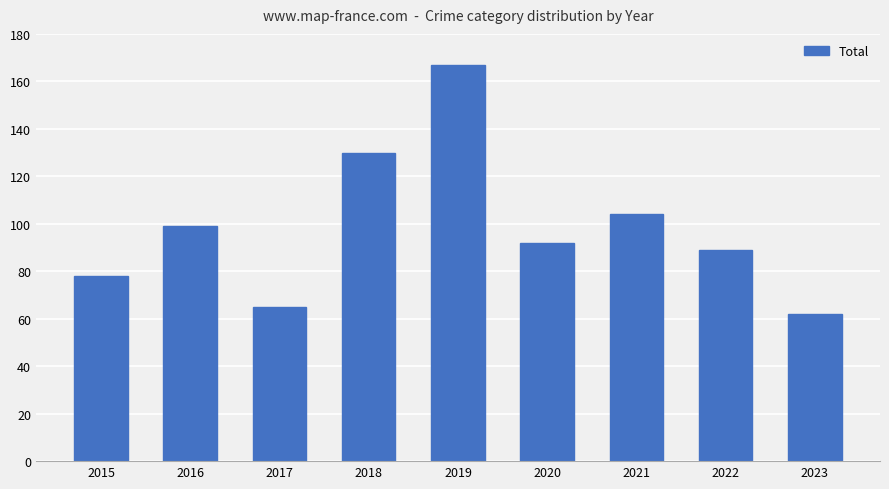

Is it true that the value at 2016 is 99?

True